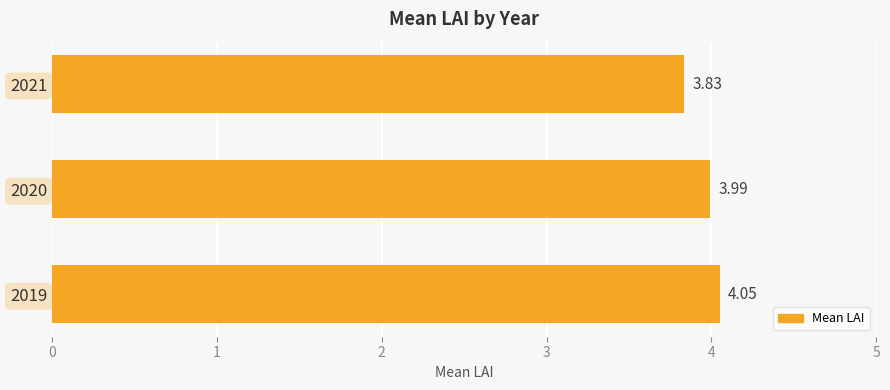

What is the average value?

4.0